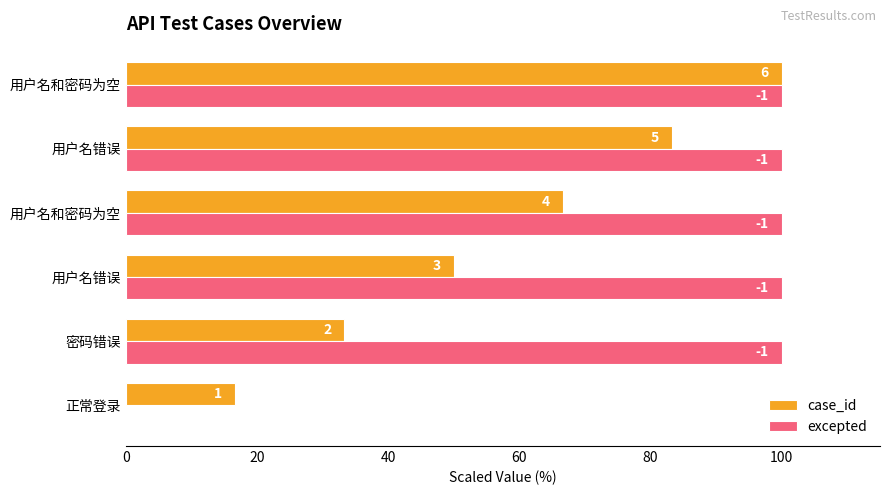

What are all the series names shown in the legend?

case_id, excepted